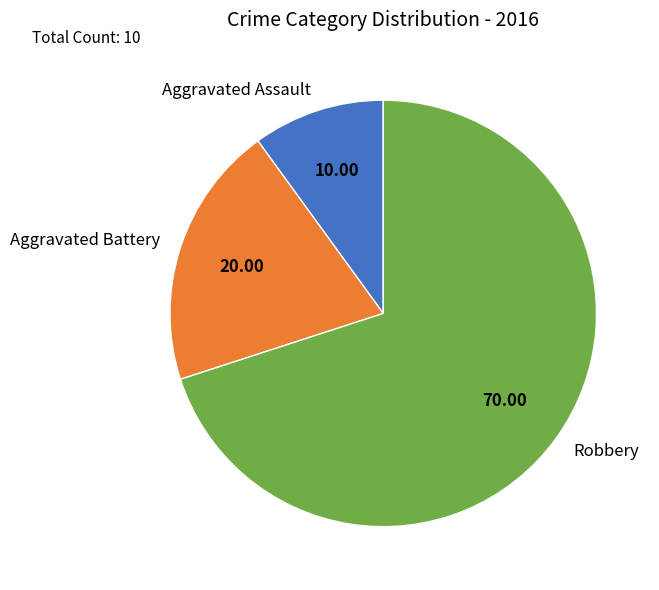

Approximately how many times larger is the value at Aggravated Battery compared to Aggravated Assault?

2.0